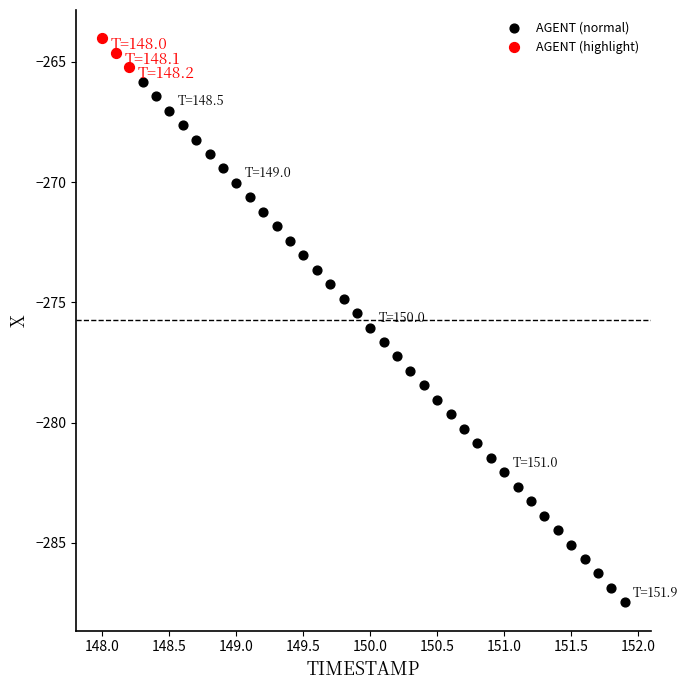

Which series has the widest spread of Y values?

AGENT (normal)